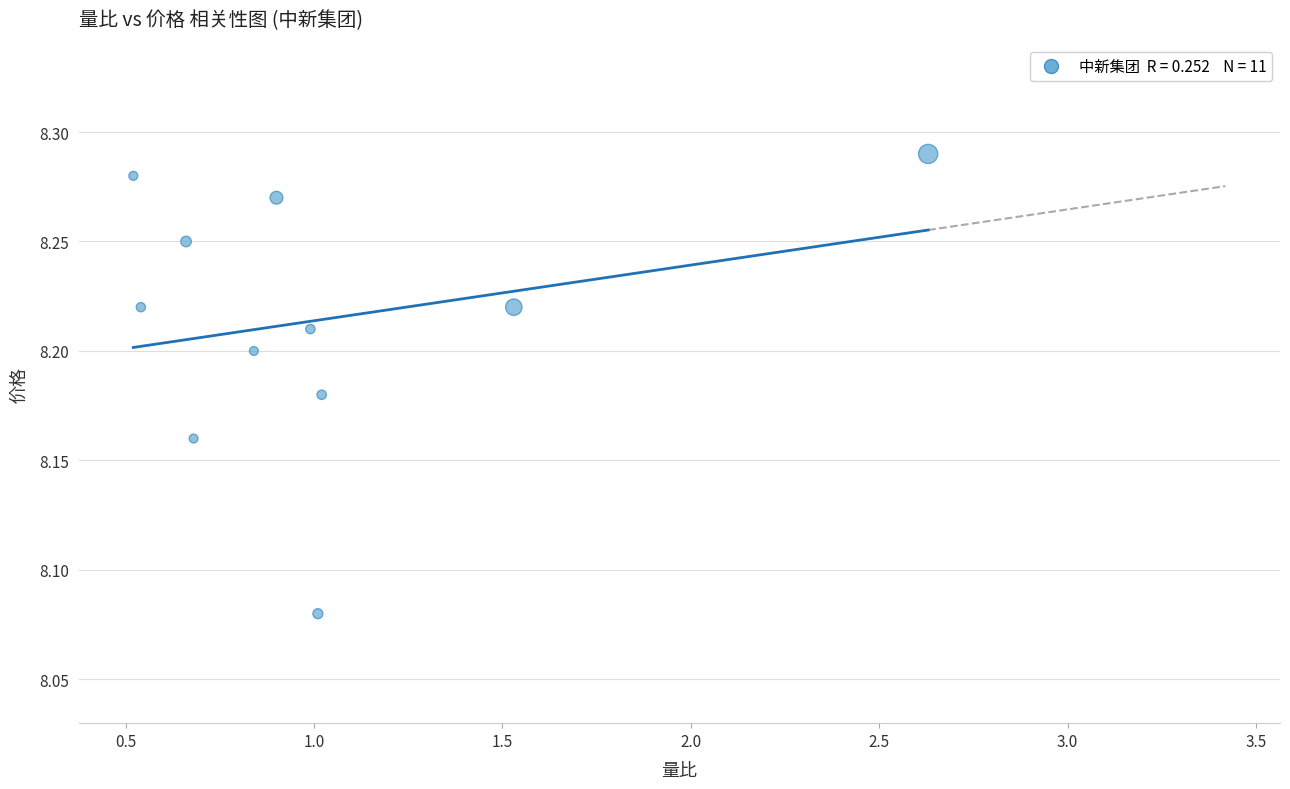

What is the average X value?

1.0